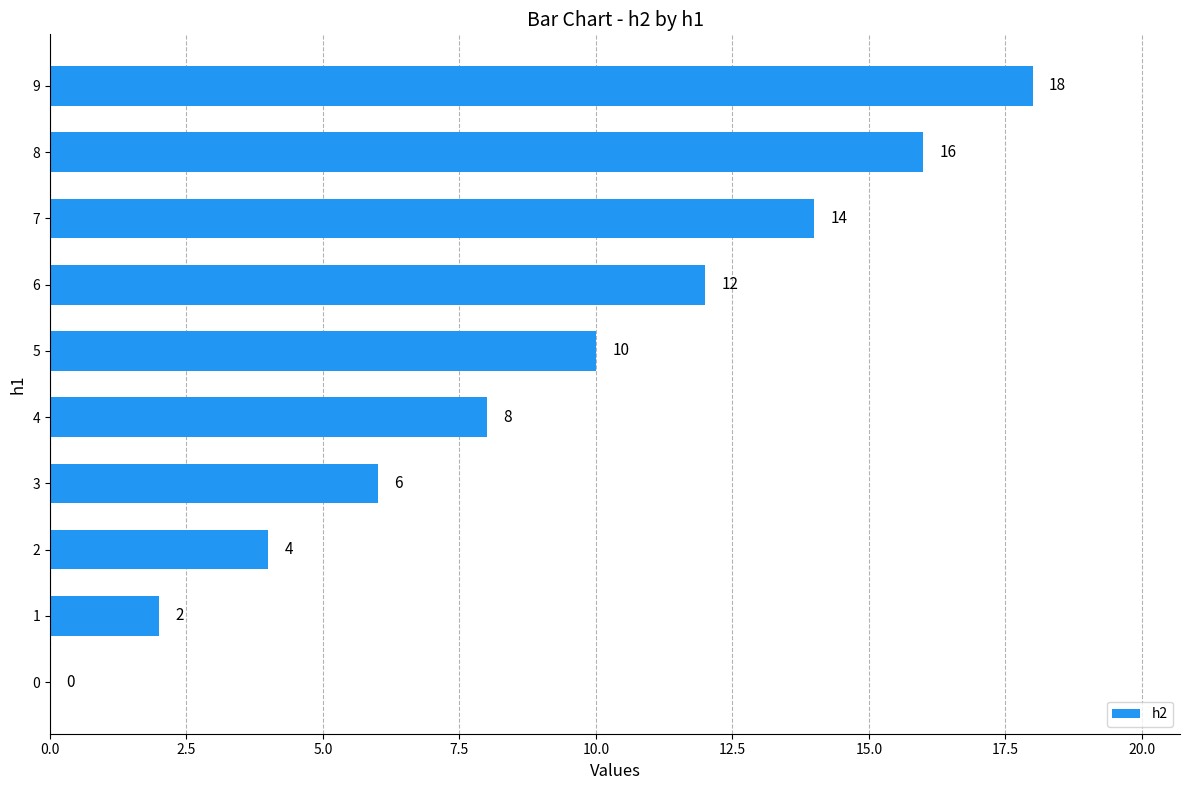

True or false: the data shows 18 at 9.

True